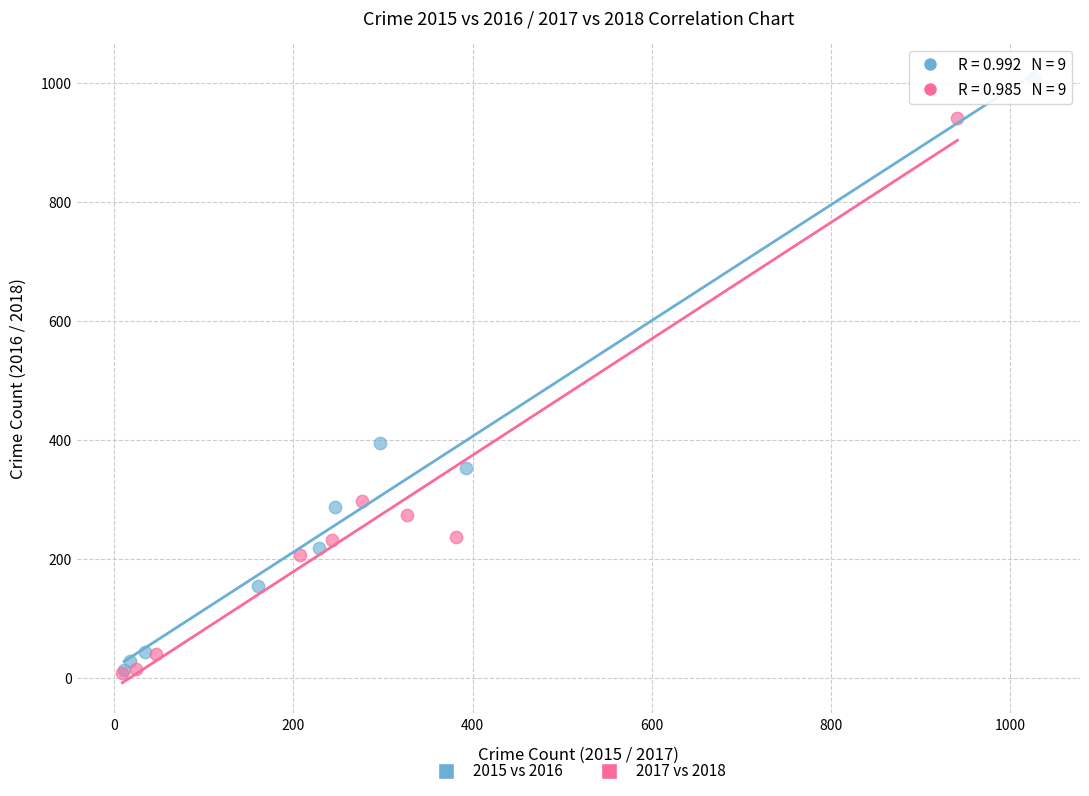

Which series reaches the maximum Y coordinate?

2015 vs 2016